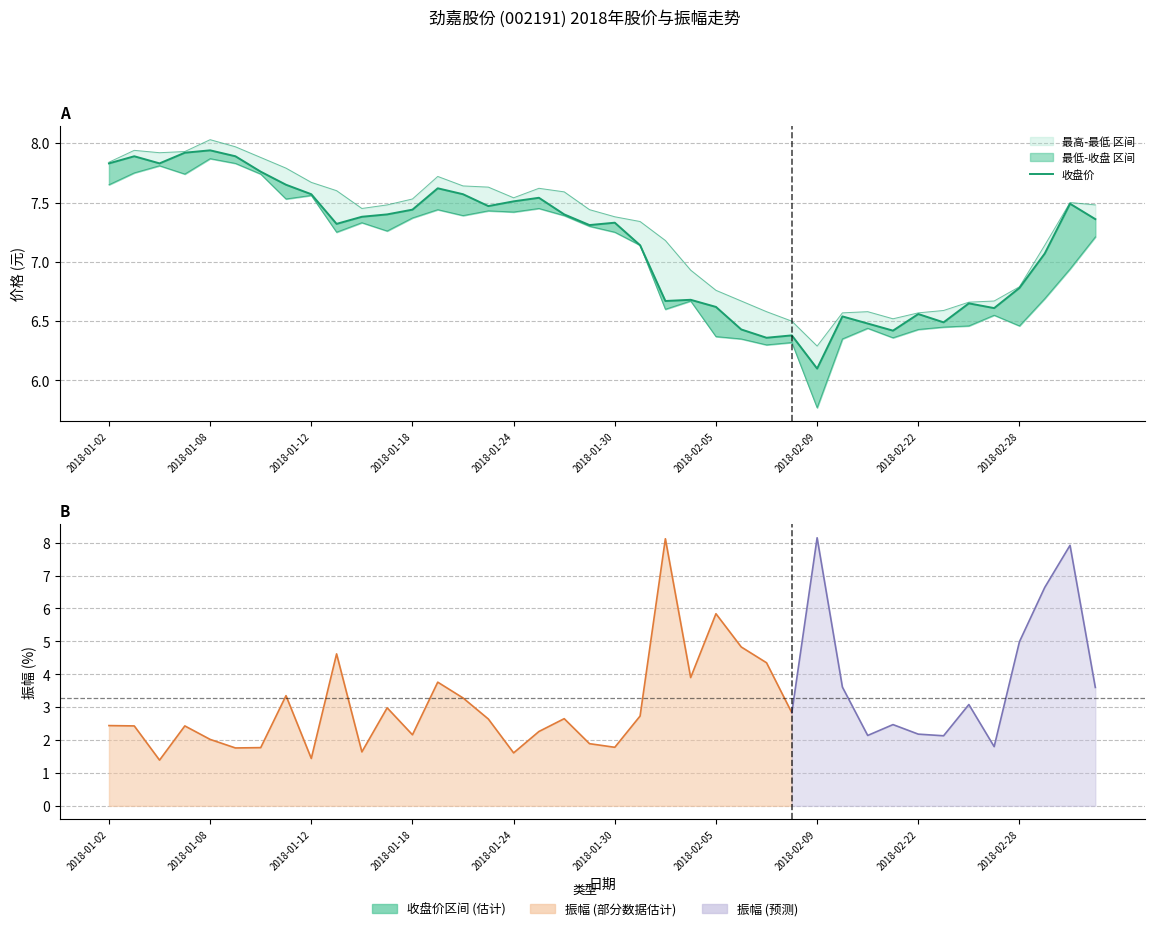

What is the sum of the values at 2018-01-02 and 2018-02-28?

14.6